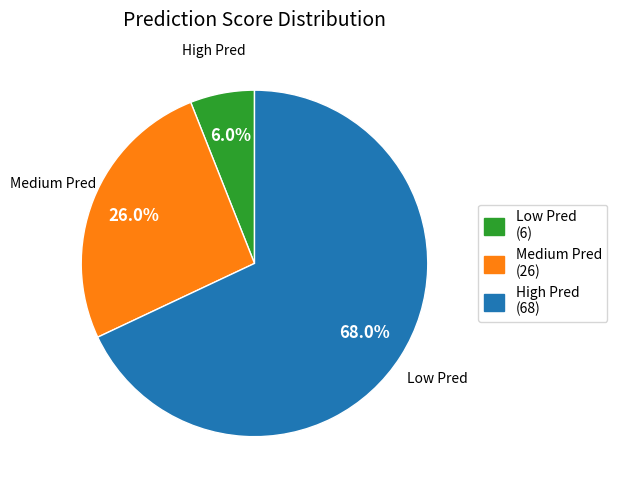

Is there a majority slice in this chart?

Yes